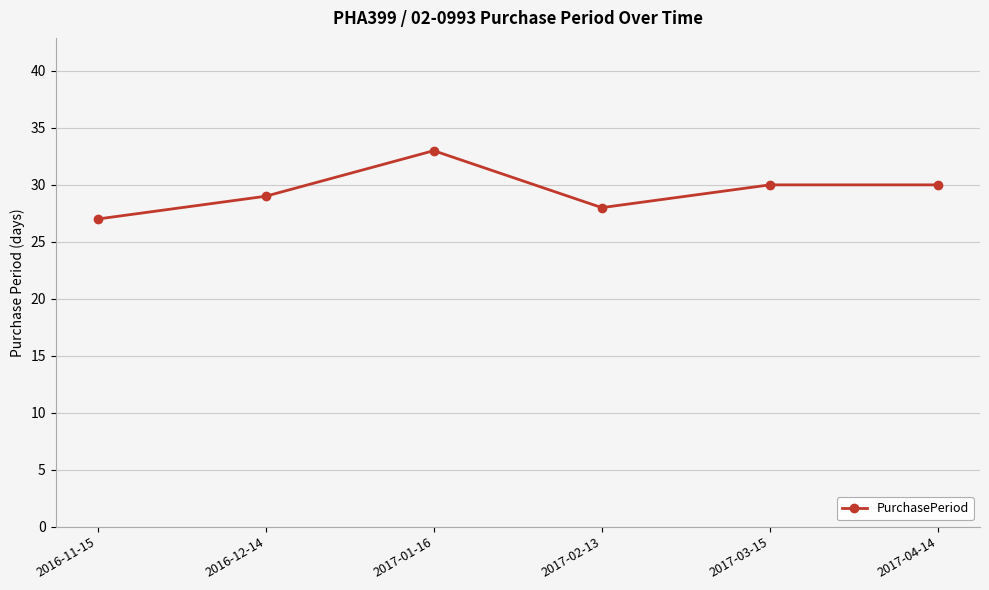

Reading left to right, extract all data points from this chart.

2016-11-15=27	2016-12-14=29	2017-01-16=33	2017-02-13=28	2017-03-15=30	2017-04-14=30